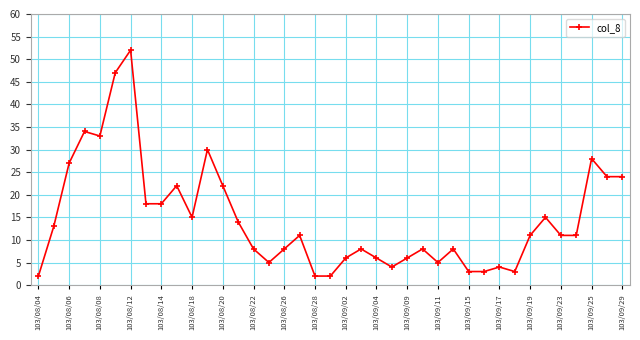

What is the average value?

15